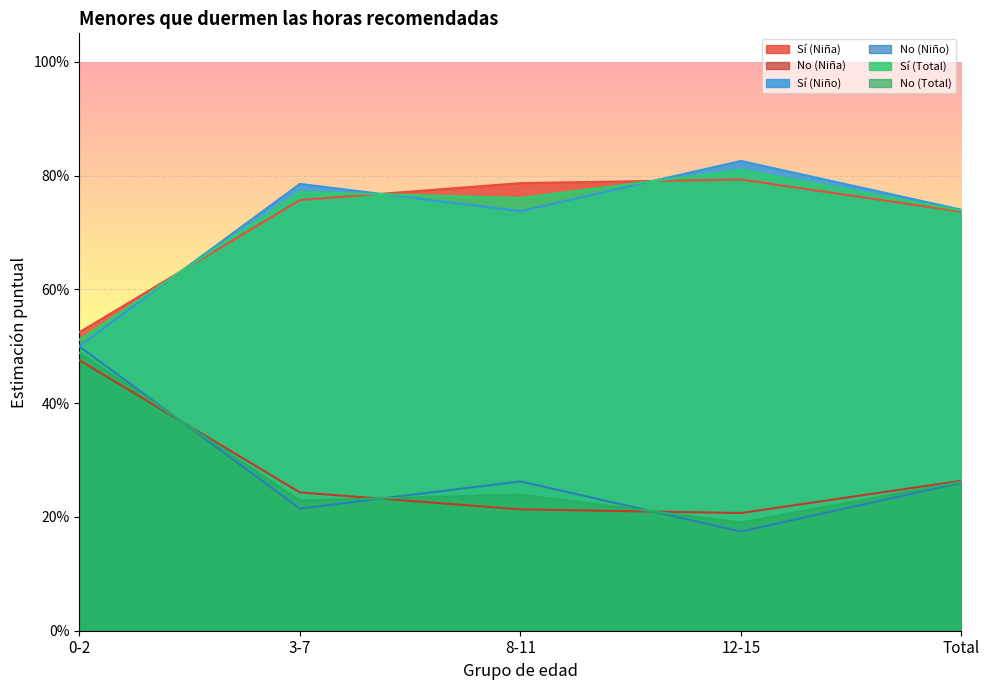

True or false: Sí (Total) and Sí (Niño) intersect in this chart.

True